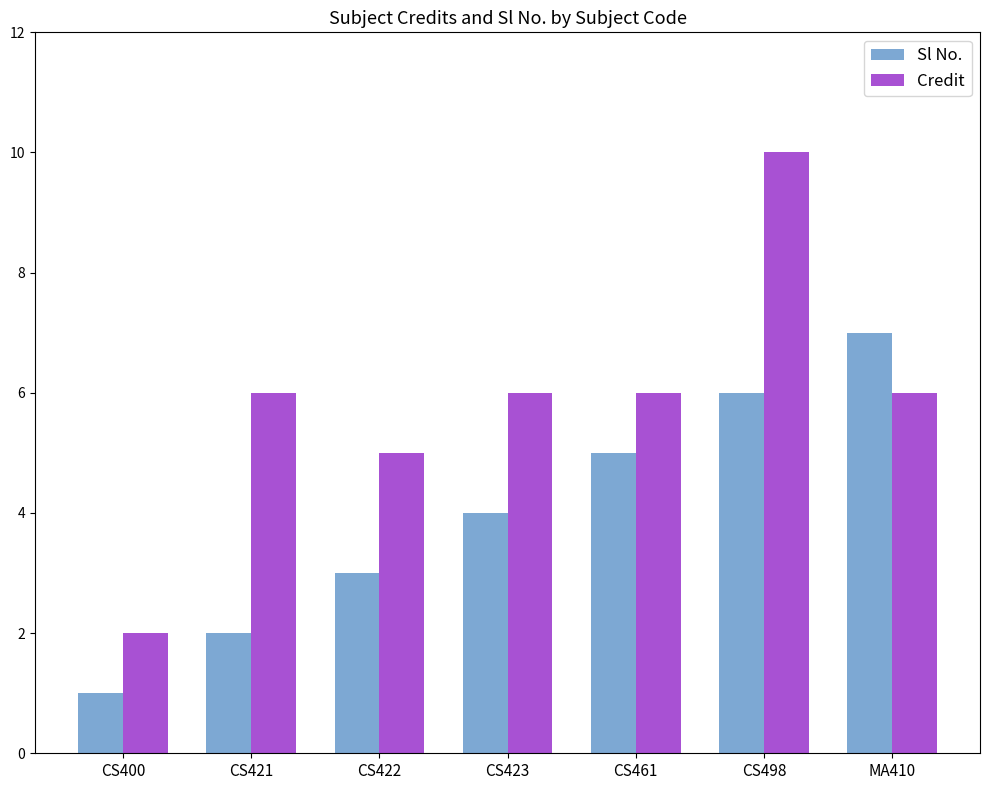

How many Sl No. values are between 2 and 6?

5